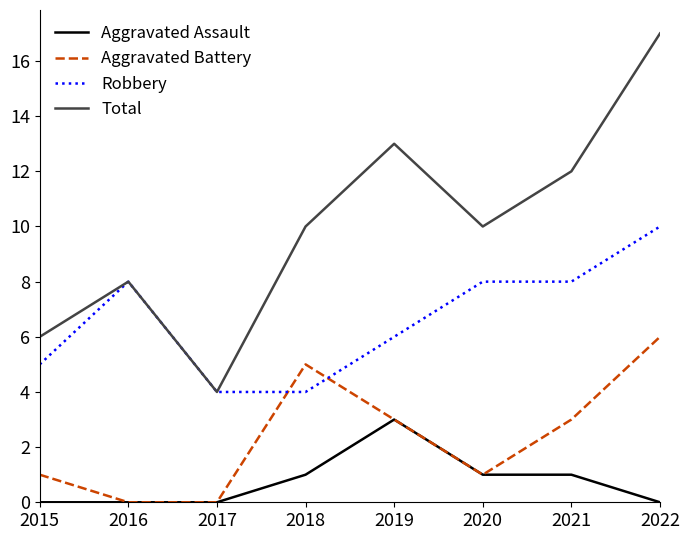

How many distinct data groups are displayed?

4